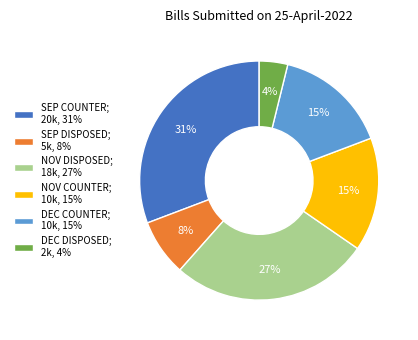

Do DEC DISPOSED; 2k, 4% and NOV COUNTER; 10k, 15% together represent more than half of the pie?

No